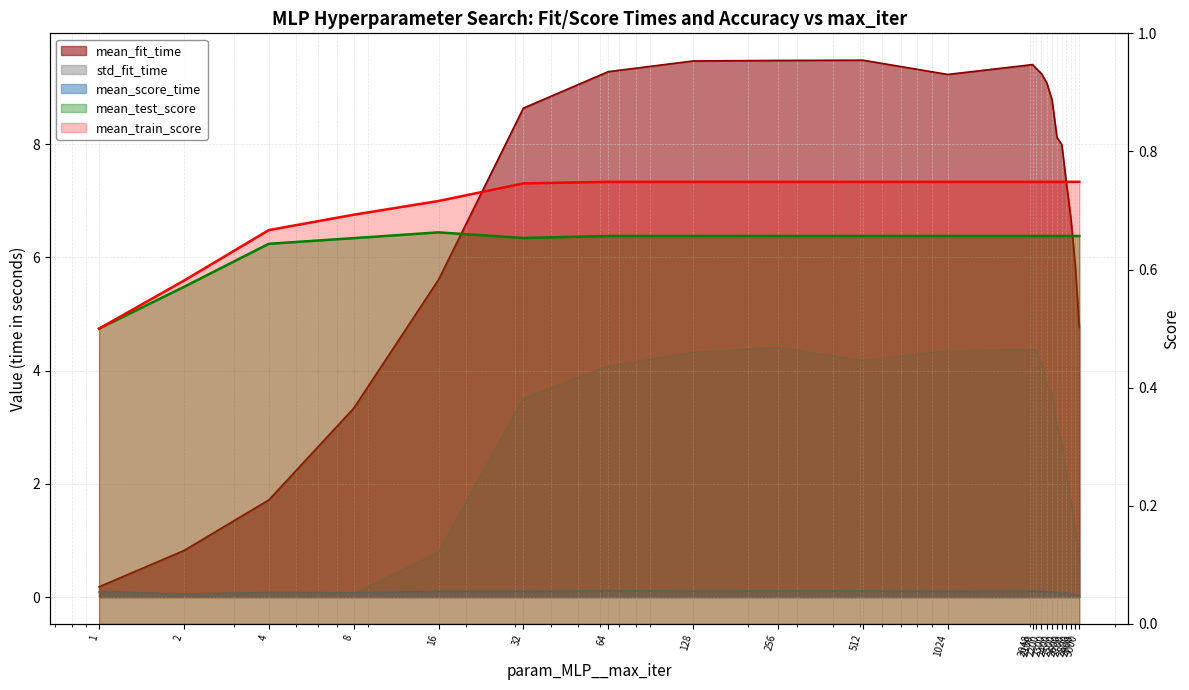

Which series has the largest range (max minus min)?

mean_fit_time